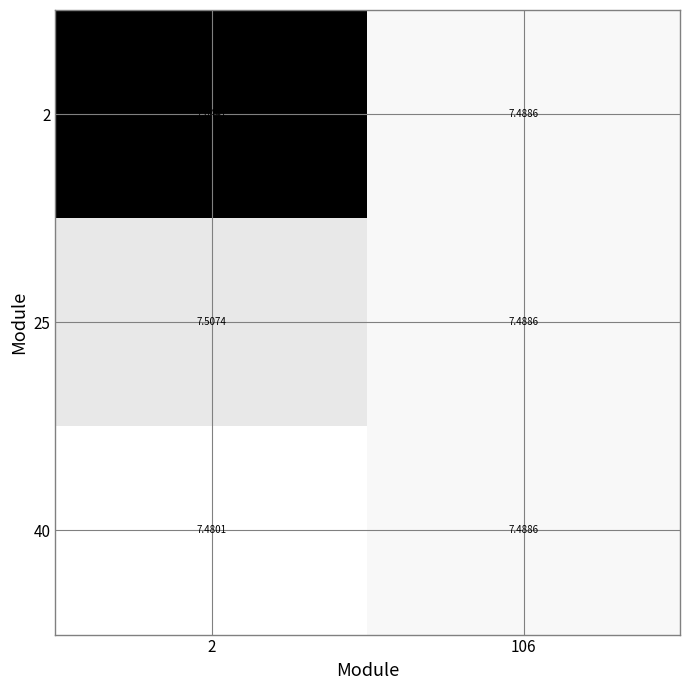

How many data points does each series have?

2